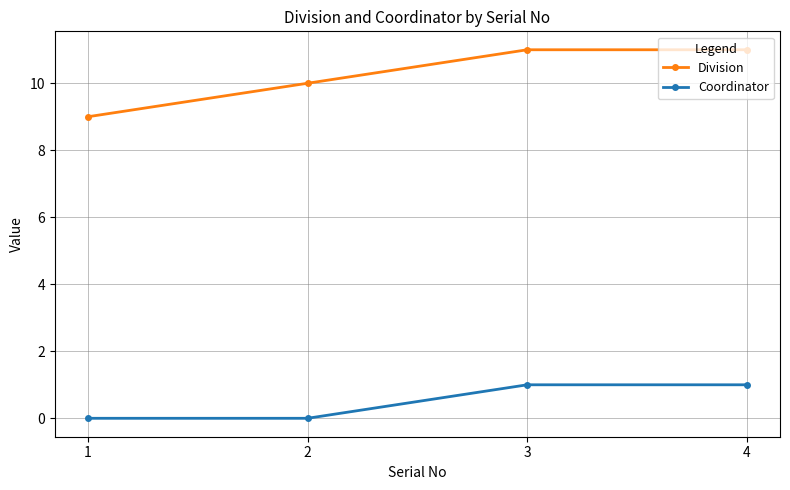

Between 1 and 2, which series saw the biggest shift?

Division